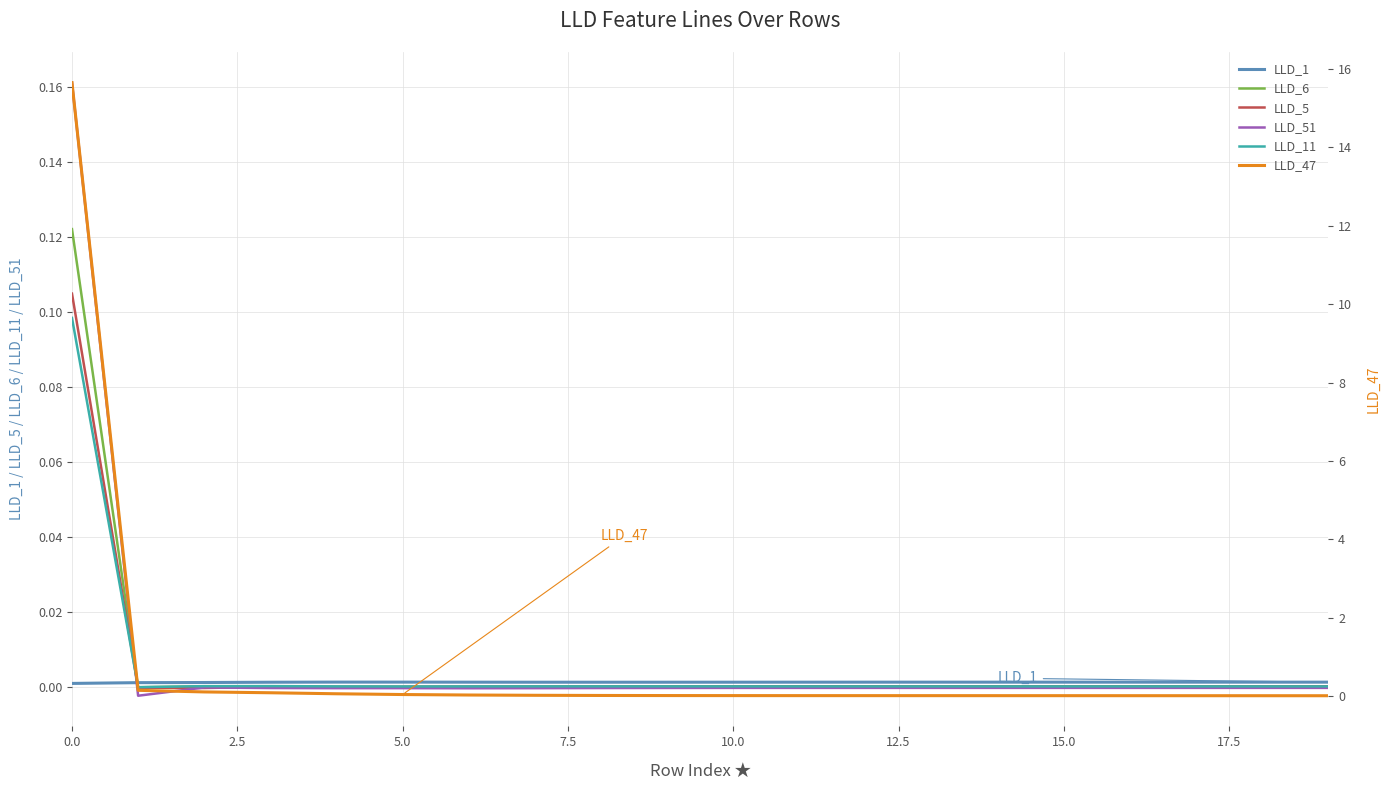

What is the difference between the maximum and minimum values in the LLD_47 series?

15.6